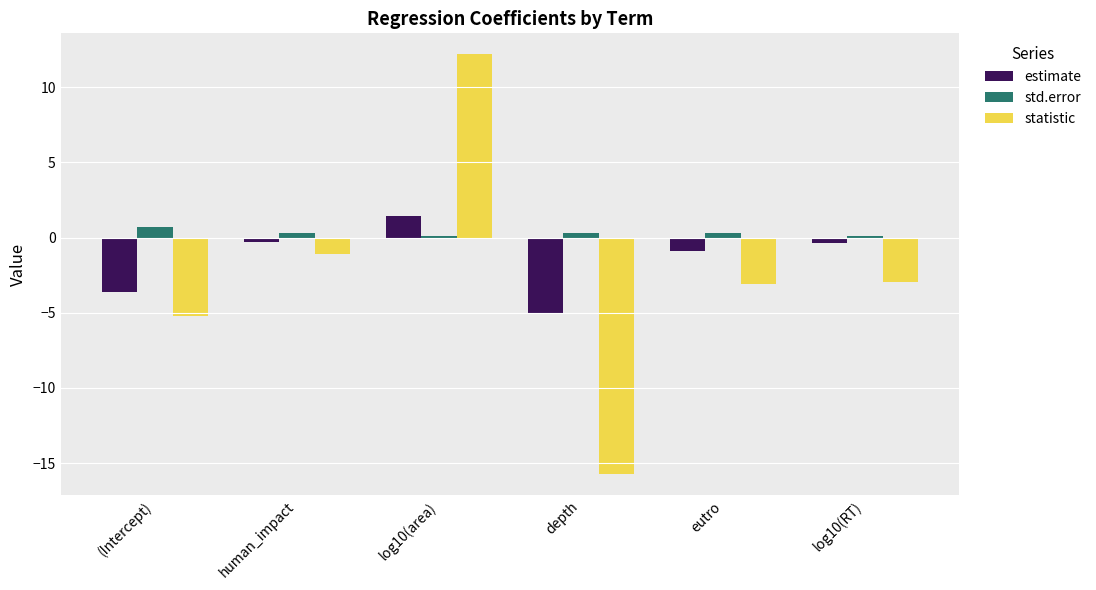

What position from the left is human_impact?

2